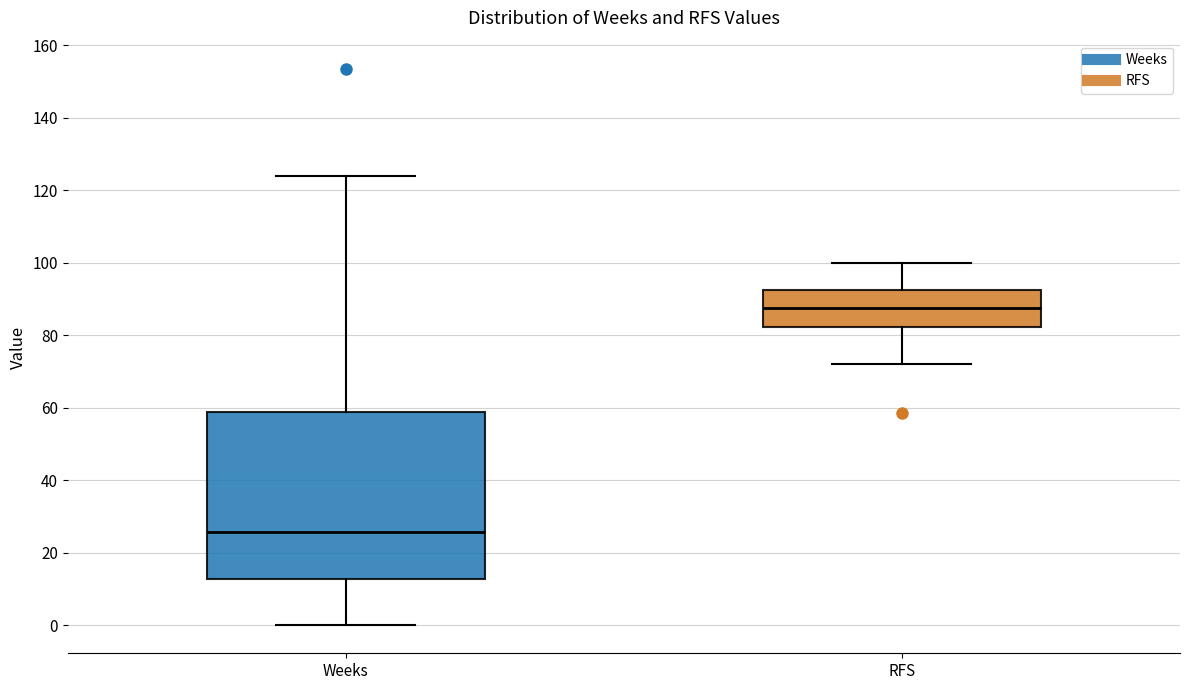

Reading left to right, transcribe this box plot: for each box, give where its median line is, the range the box spans, and where its two whiskers end, as read against the y-axis. The values are not printed on the chart, so give them approximately, as read against the axis.

Weeks: median 26, box 12 to 58, whiskers 0 to 124
RFS: median 88, box 82 to 92, whiskers 72 to 100